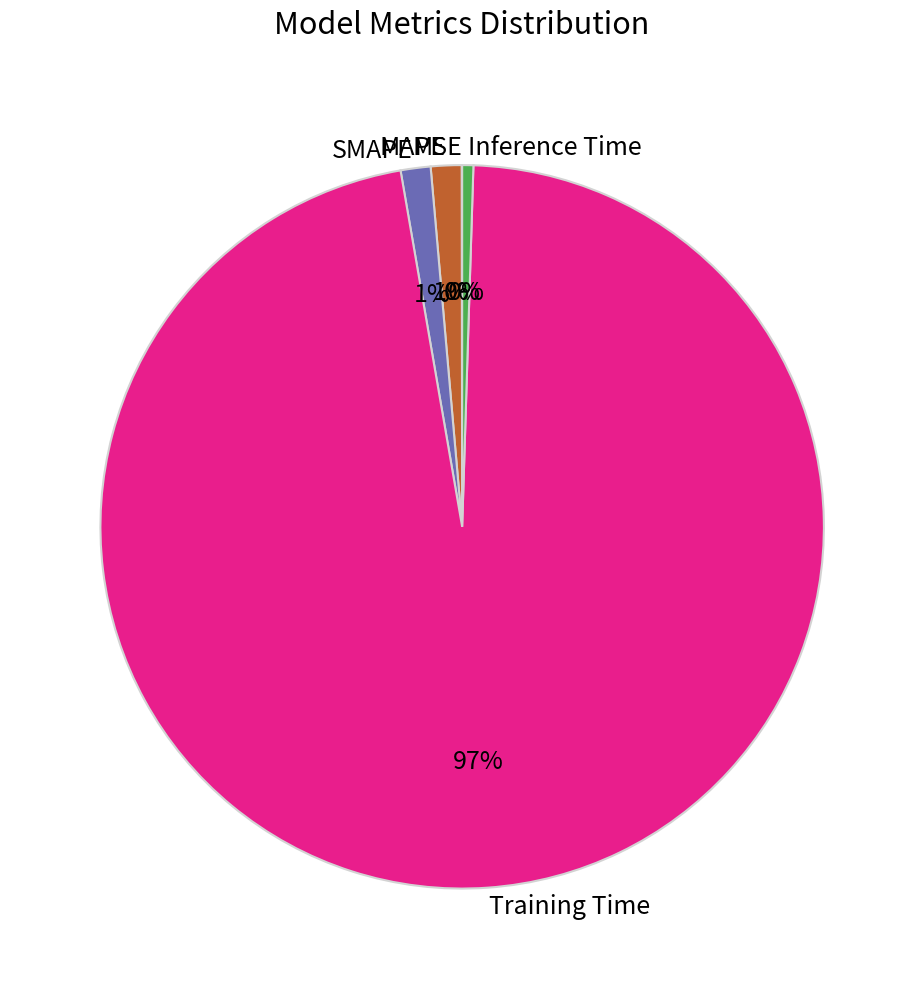

To the nearest percent, what is the average slice percentage?

20%